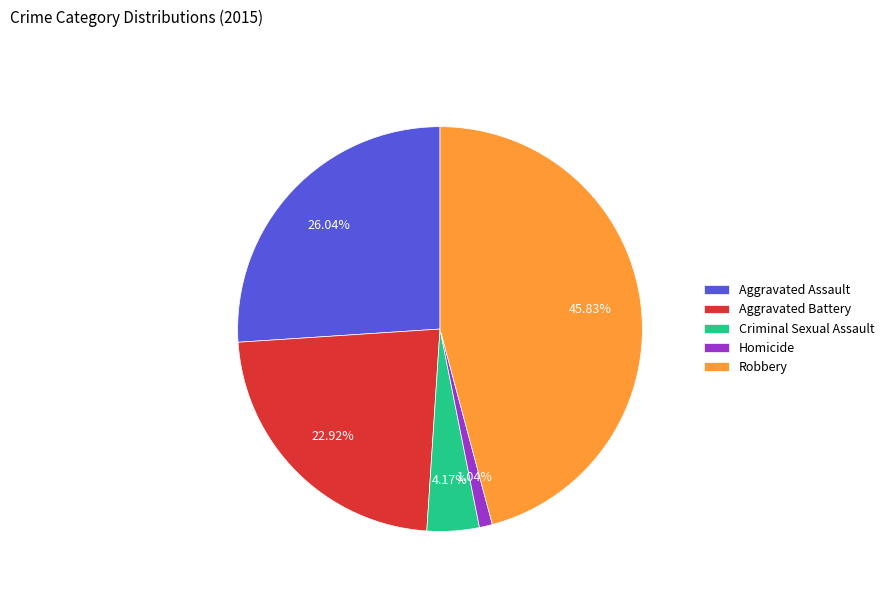

Combined, do Homicide and Robbery account for over 50%?

No